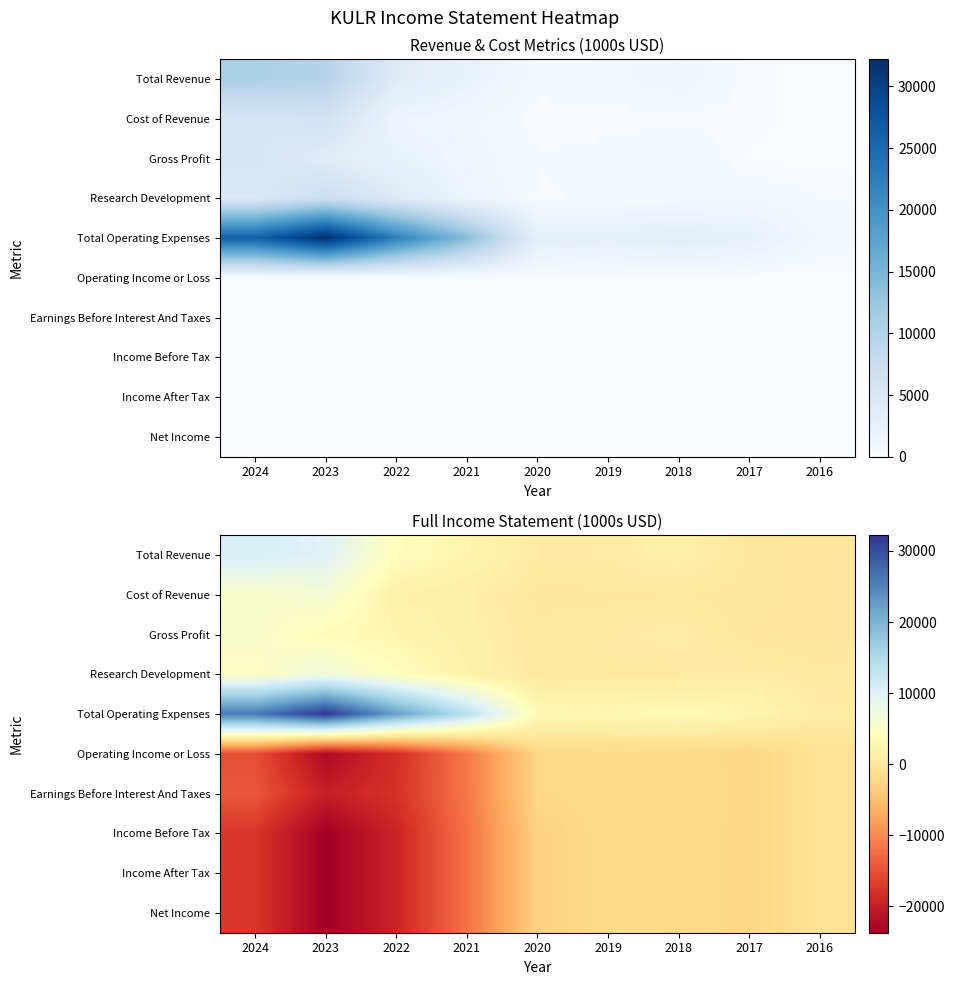

What is the difference between the maximum and minimum values in the Gross Profit series?

5500